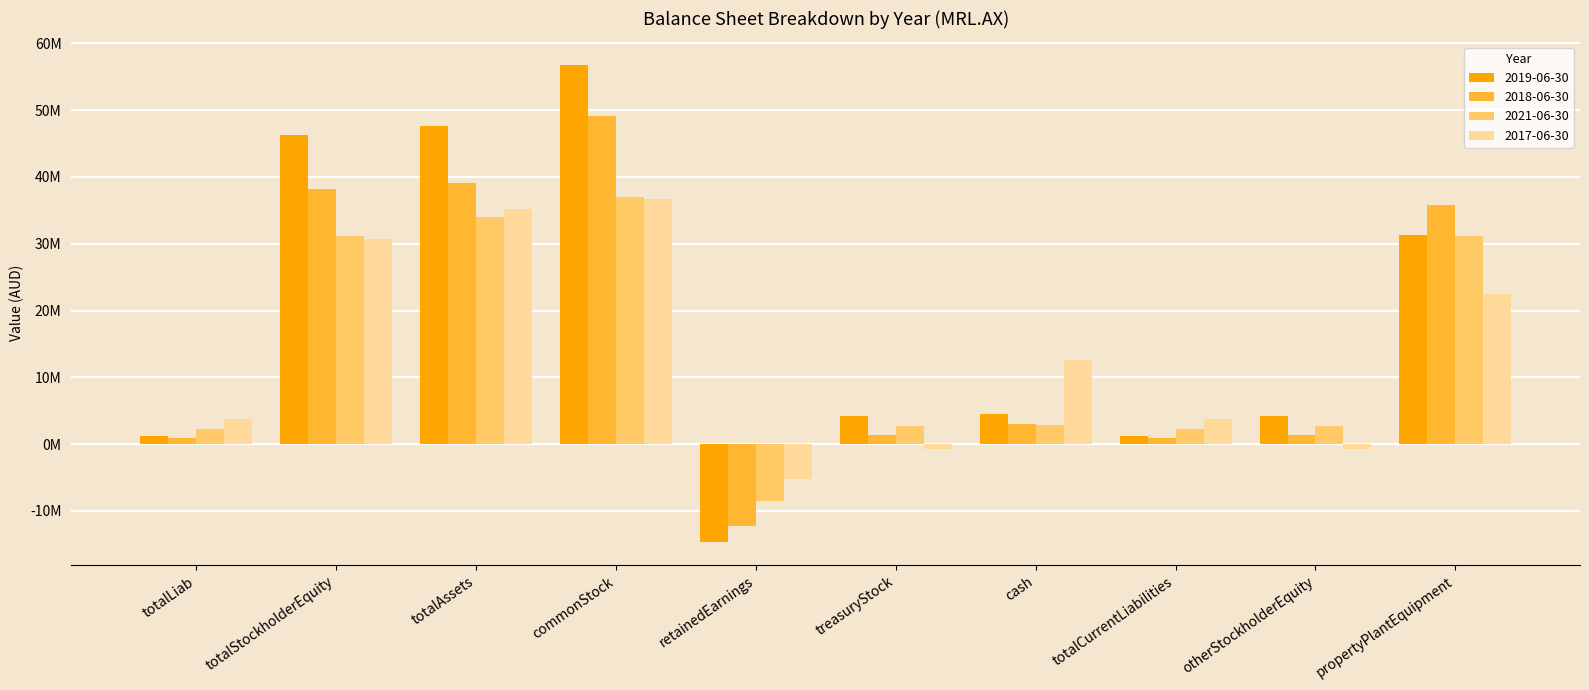

At which label does 2018-06-30 reach its minimum?

retainedEarnings